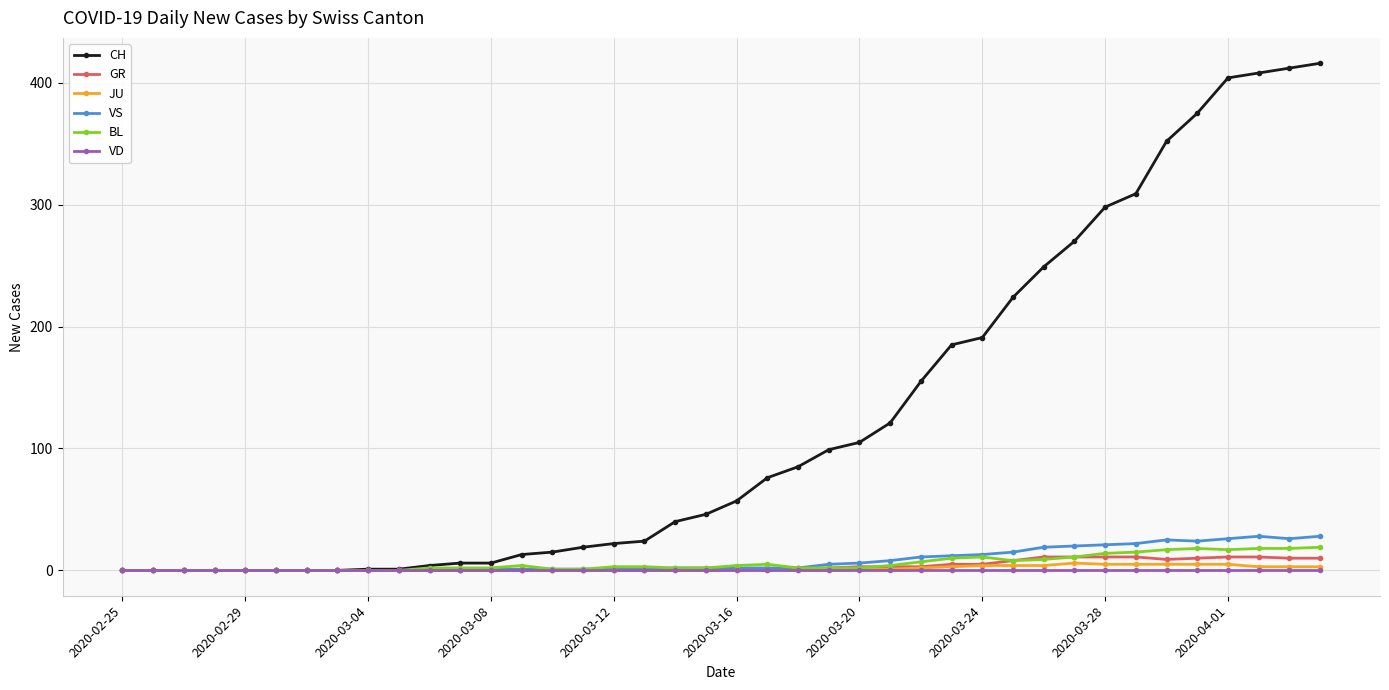

Which series has the widest spread of values?

CH